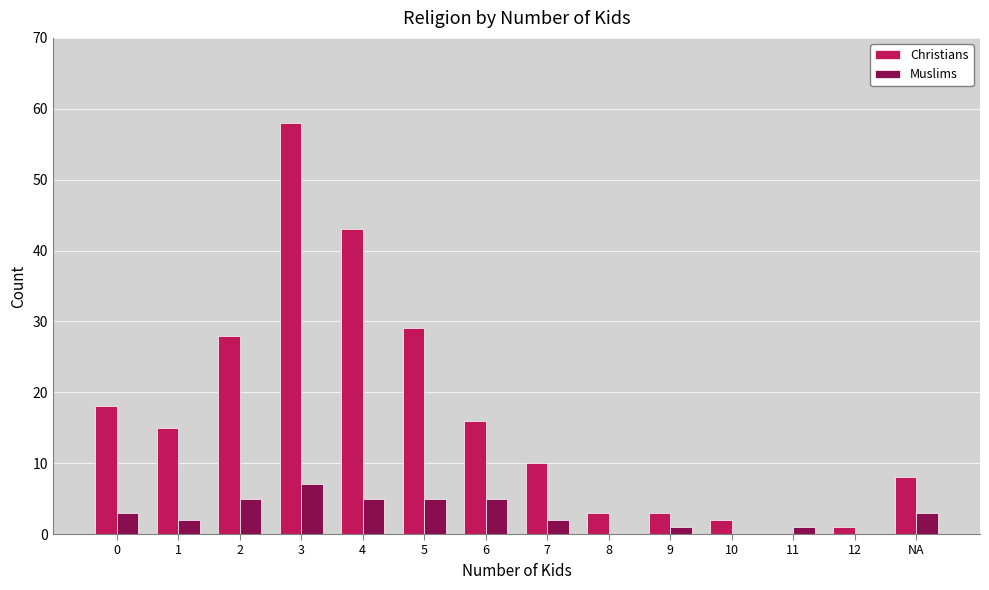

Which category has the highest value across all series?

3